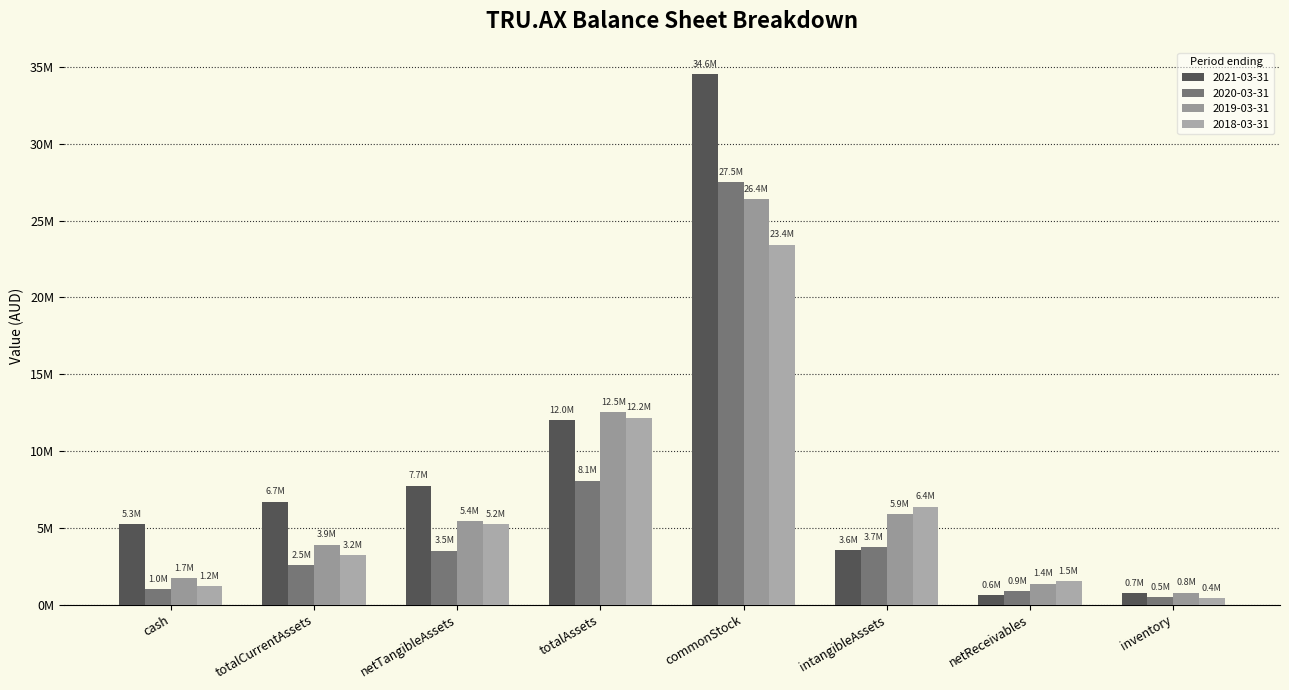

Does the chart contain any negative values?

No